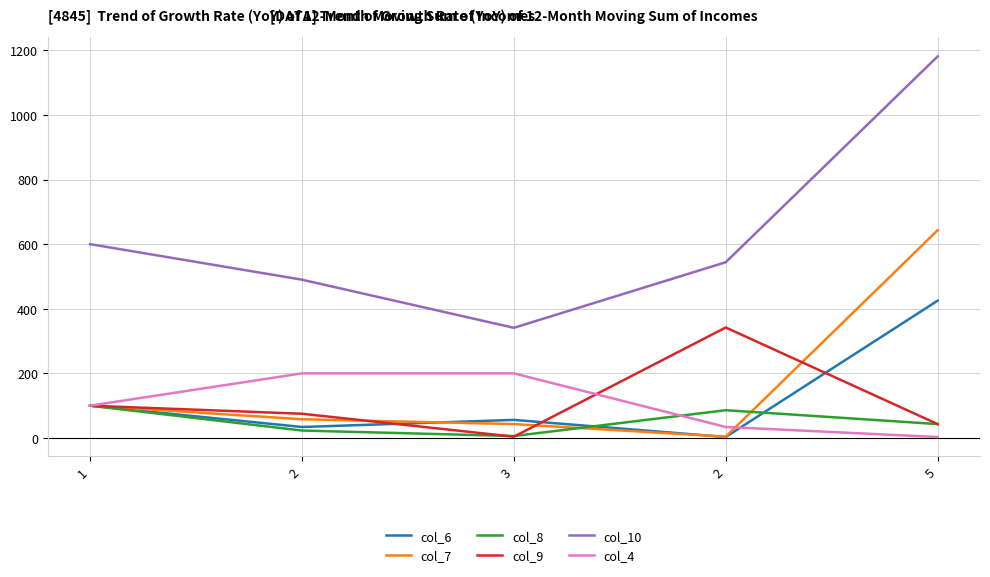

How many lines are shown in the chart?

6